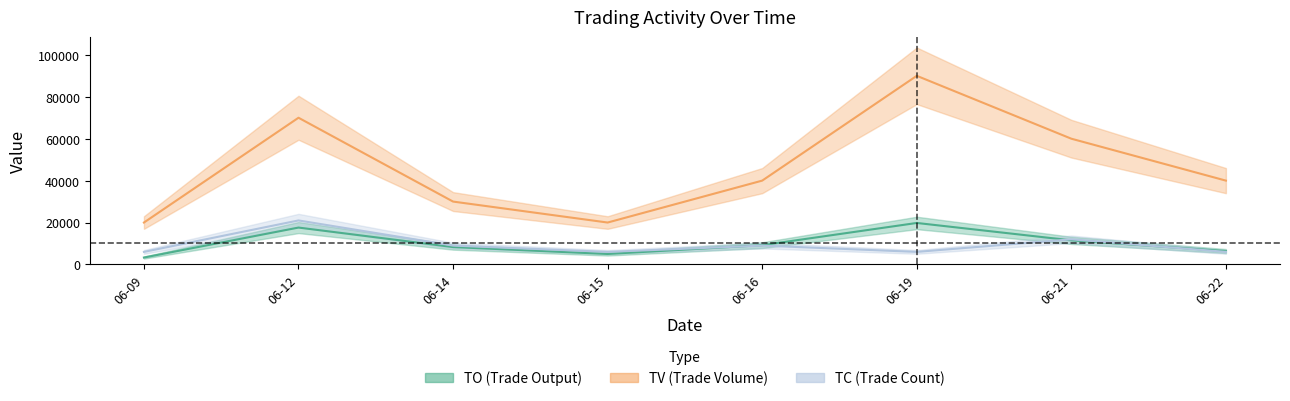

Which series has the widest spread of values?

TV